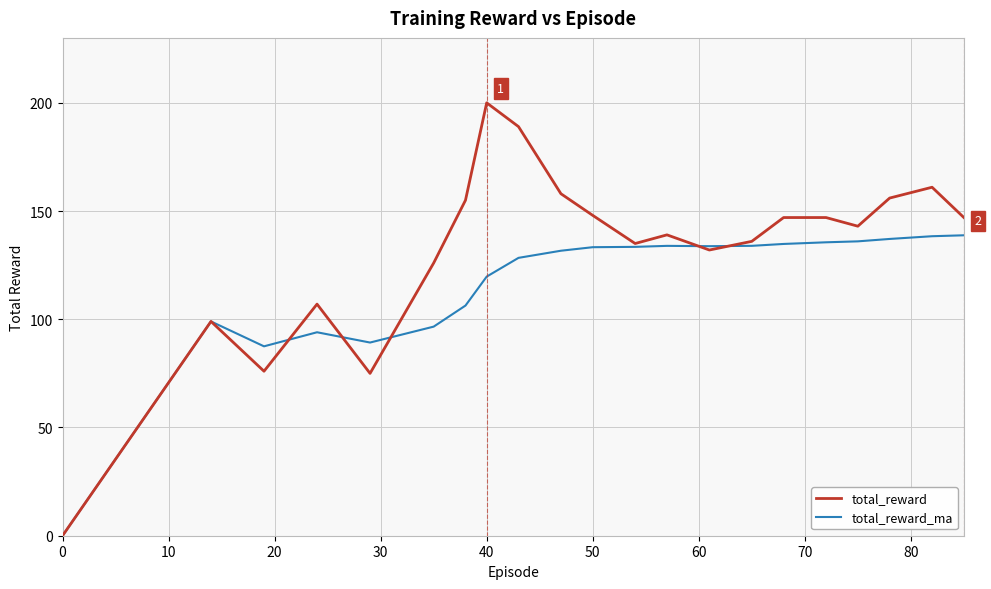

What is the greatest value displayed?

200.0